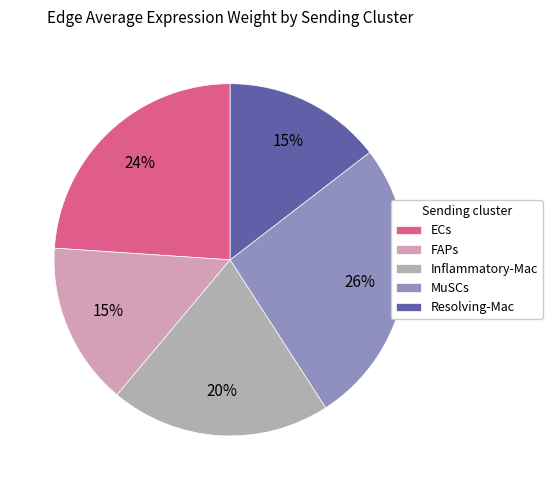

How many segments does this pie chart have?

5